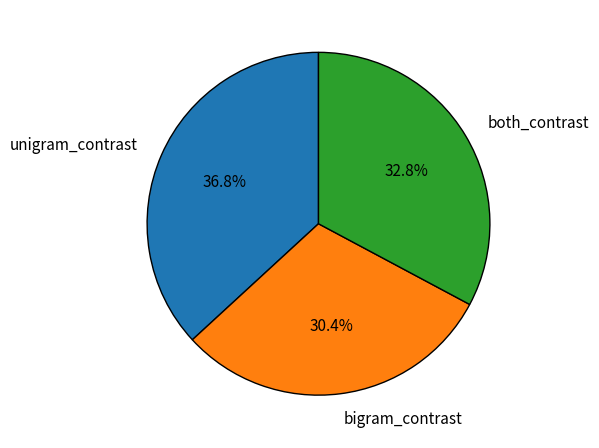

Is there any slice that represents more than half of the pie?

No